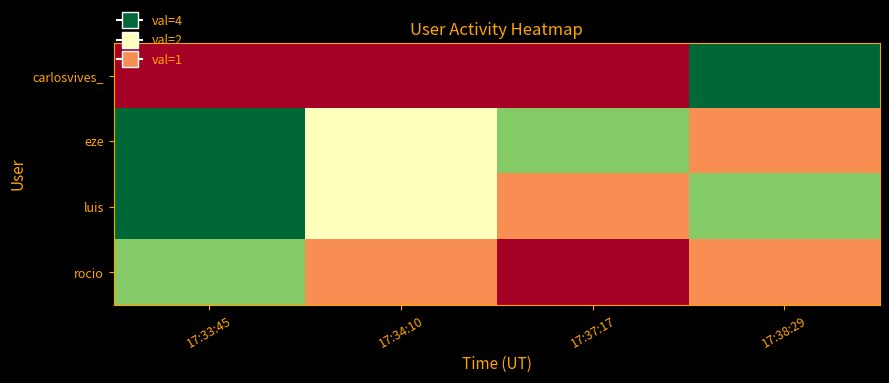

Reading left to right, what are all the values shown in this chart?

carlosvives_: 17:33:45=0	17:34:10=0	17:37:17=0	17:38:29=4
eze: 17:33:45=4	17:34:10=2	17:37:17=3	17:38:29=1
luis: 17:33:45=4	17:34:10=2	17:37:17=1	17:38:29=3
rocio: 17:33:45=3	17:34:10=1	17:37:17=0	17:38:29=1